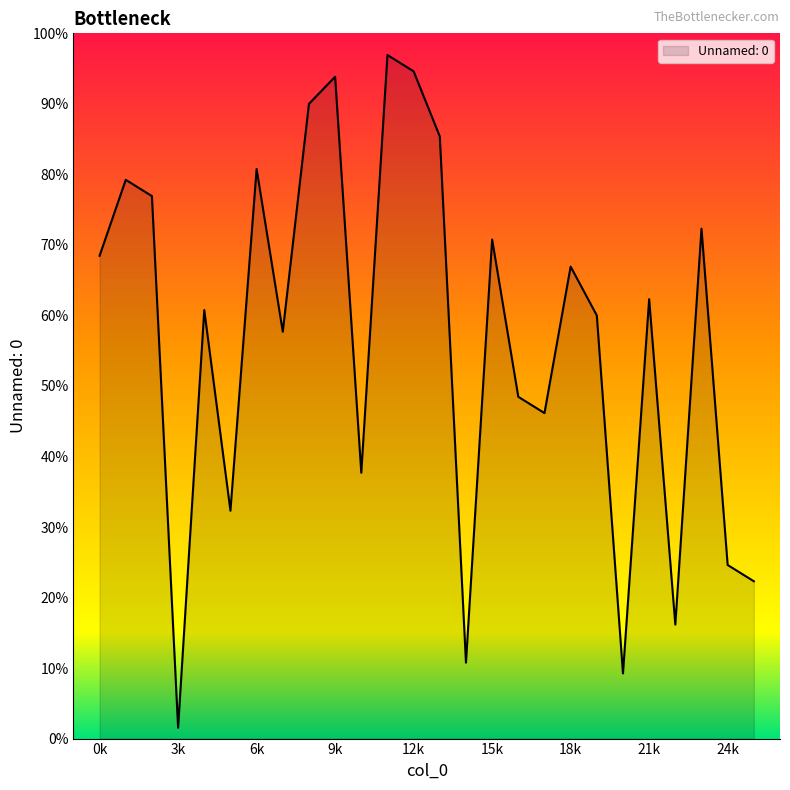

Does the chart have visible grid lines?

No